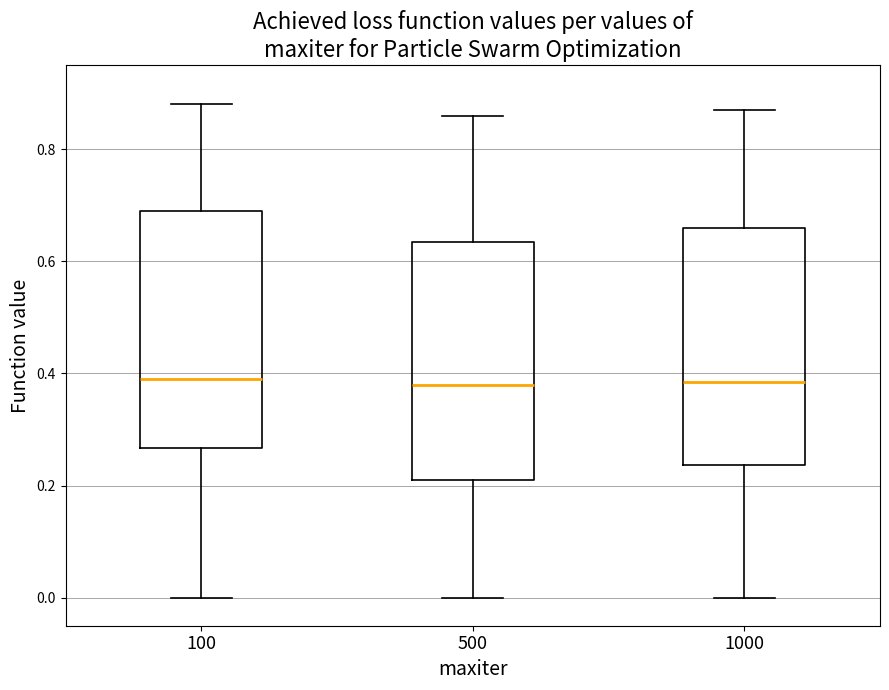

Reading left to right, read every box against the y-axis: the position of its median line, the range the box covers, and the ends of its whiskers. The values are not printed on the chart, so give them approximately, as read against the axis.

100: median 0.40, box 0.26 to 0.70, whiskers 0.00 to 0.88
500: median 0.38, box 0.22 to 0.64, whiskers 0.00 to 0.86
1000: median 0.38, box 0.24 to 0.66, whiskers 0.00 to 0.88